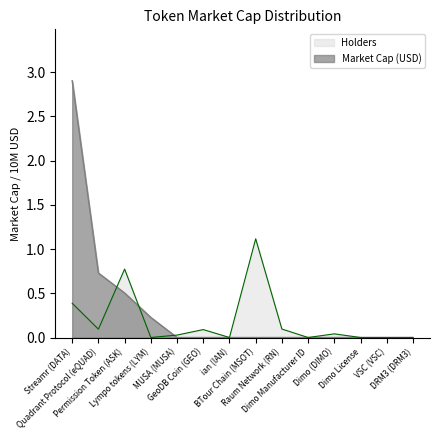

True or false: Market Cap (USD) has more than 0 interior local peaks.

False